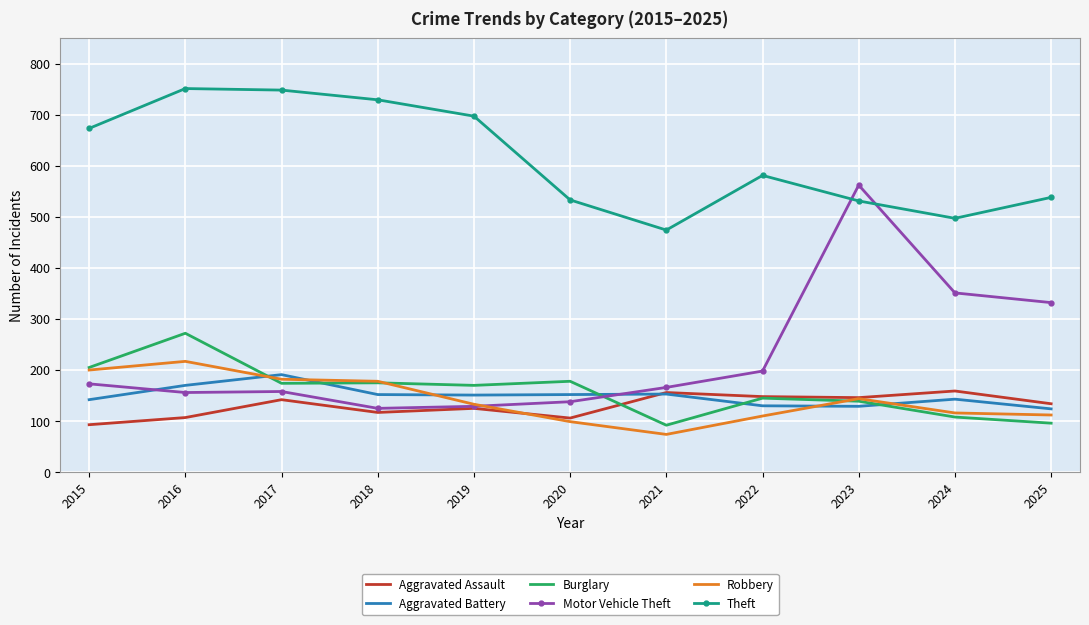

The value of Robbery at 2016 is 90. True or false?

False